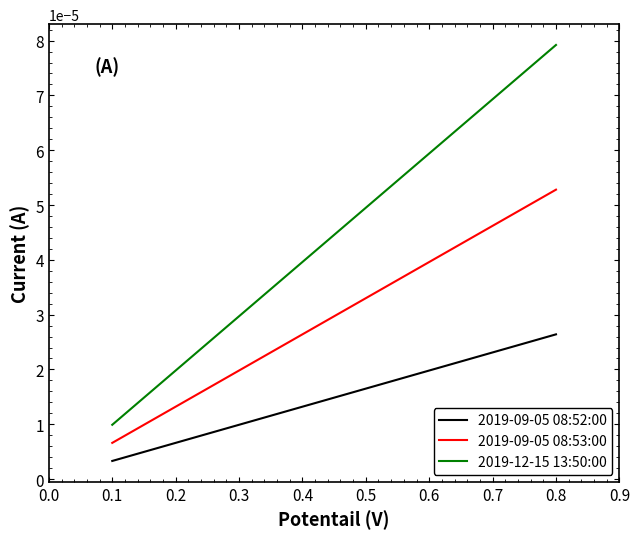

Rank the series by their average value, from lowest to highest.

2019-09-05 08:52:00, 2019-09-05 08:53:00, 2019-12-15 13:50:00